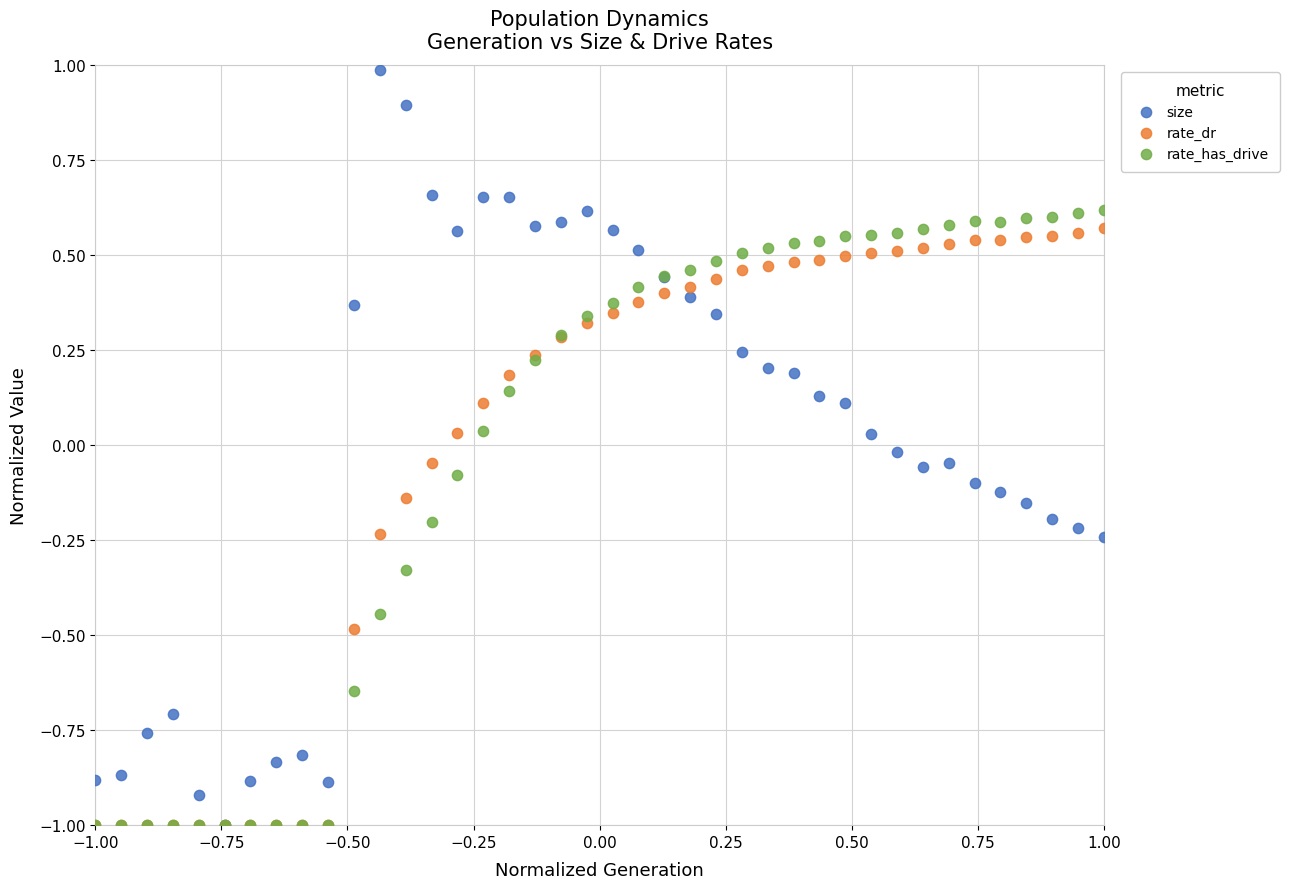

Which series has the largest Y range (max minus min)?

size